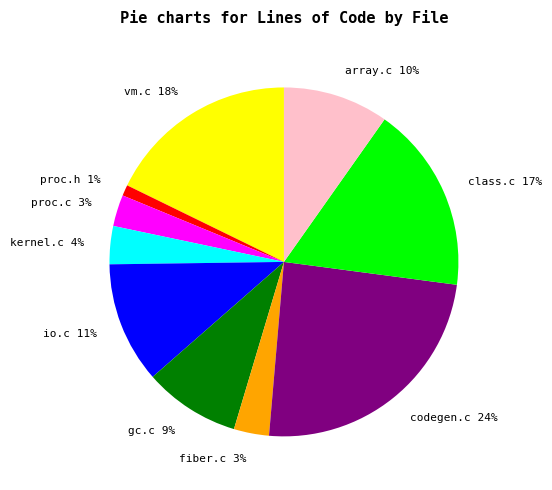

Is the sum of class.c 17% and vm.c 18% greater than half?

No